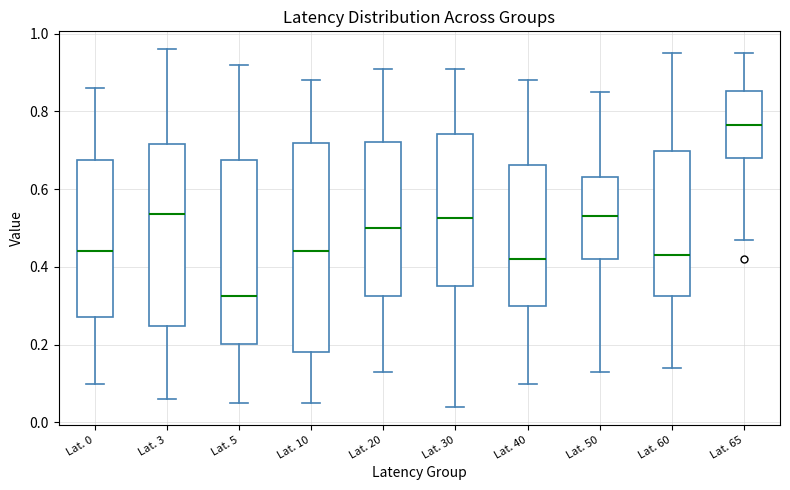

Which box has the highest median line?

Lat. 65